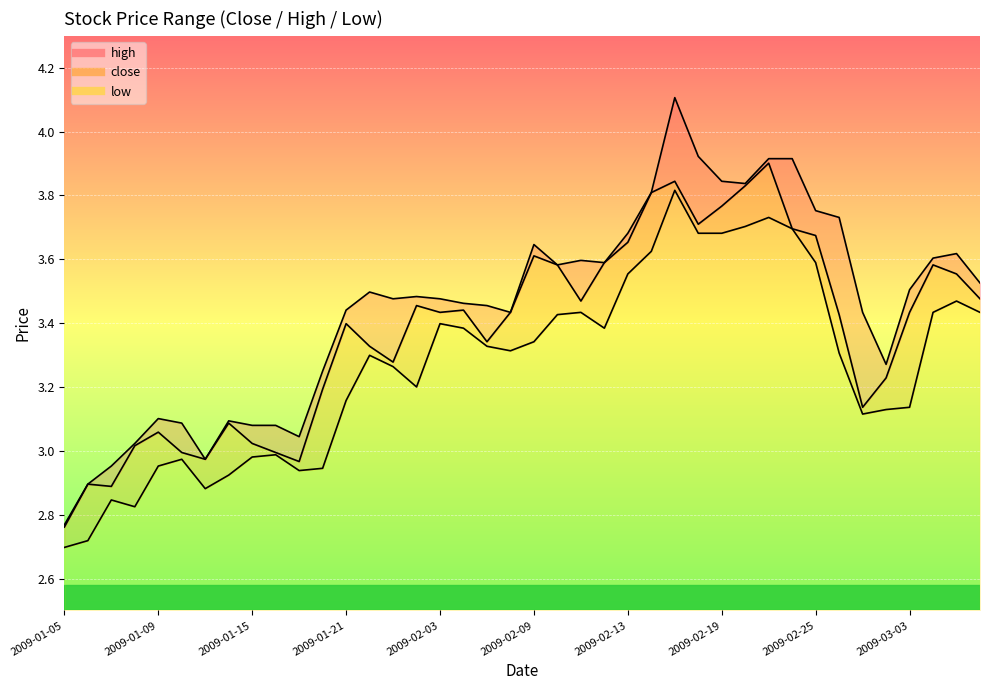

How many values in the close series are below 3?

7